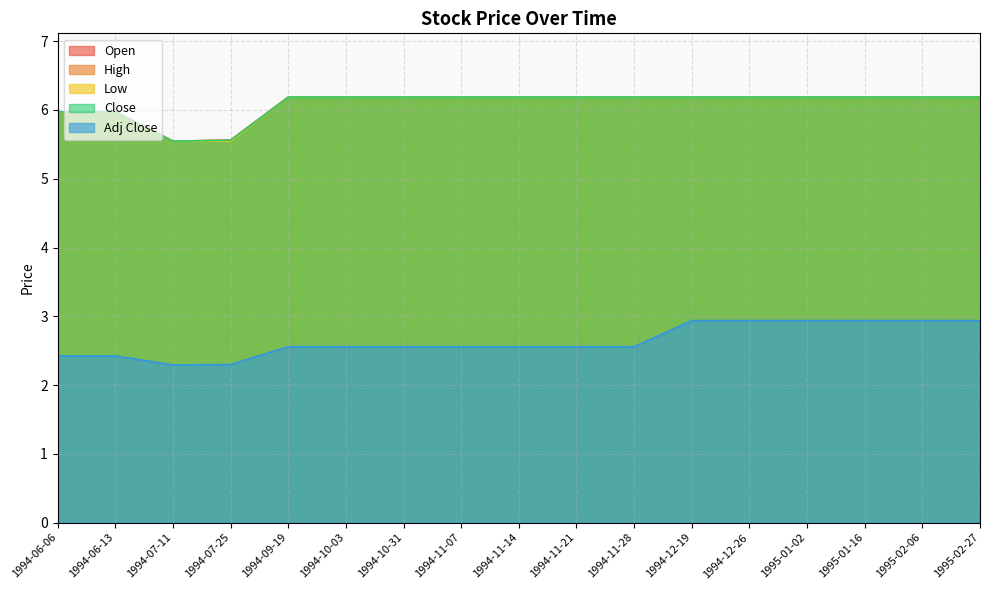

Where does the Open series first go above 6?

1994-09-19